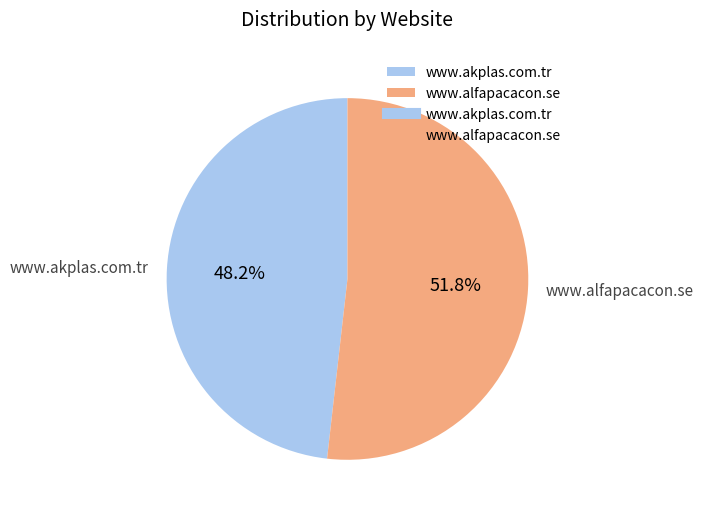

True or false: www.akplas.com.tr accounts for 48% of the total.

True